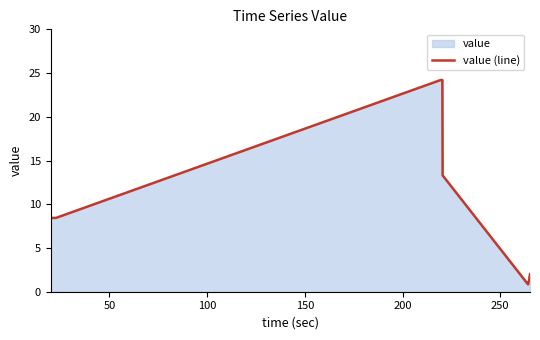

What is the difference between the maximum and minimum values?

23.4